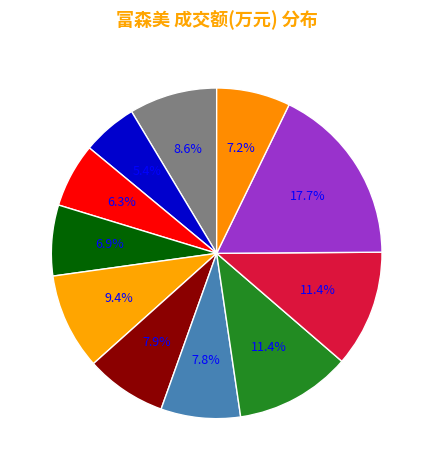

Count the number of slices in the pie.

11